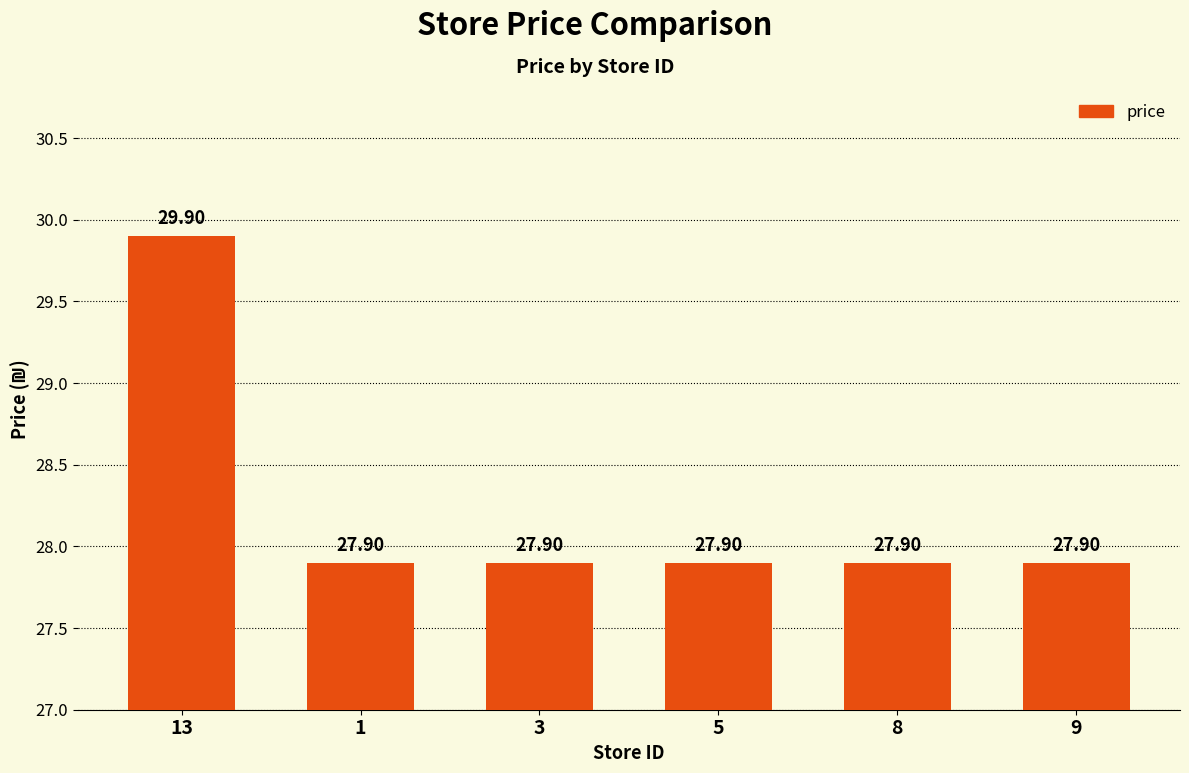

How many series are shown in this chart?

1